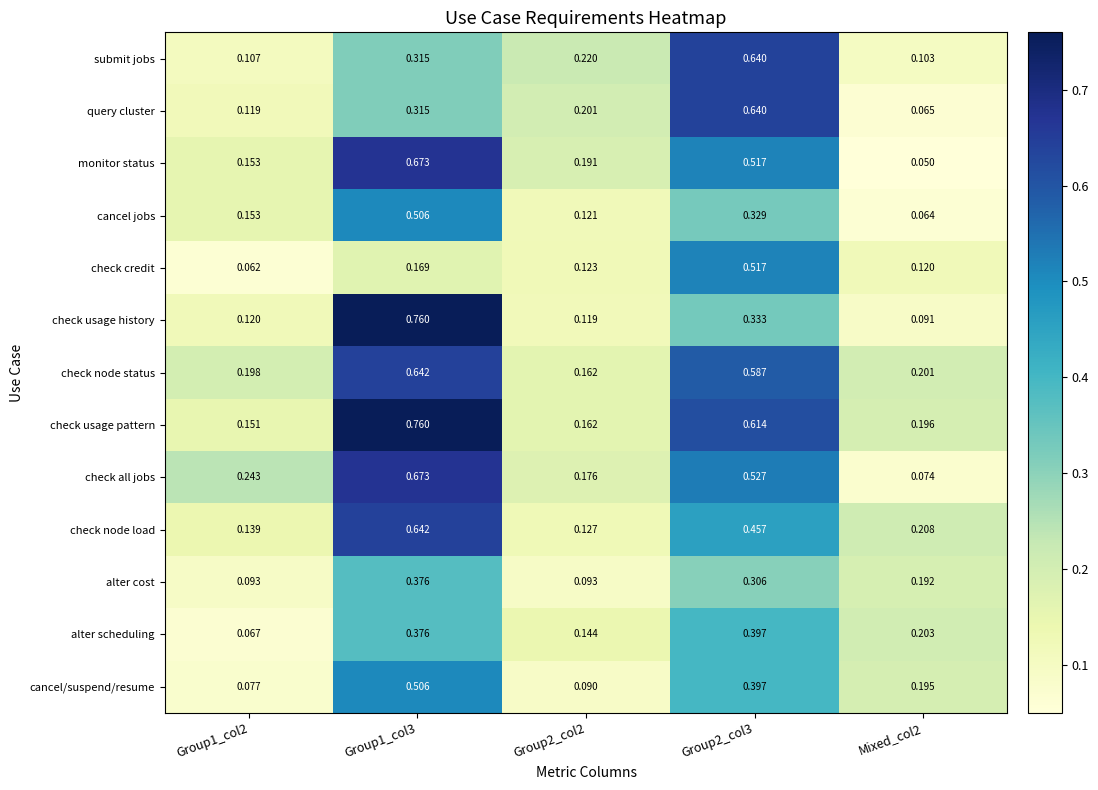

Which series has the largest total across all categories?

check usage pattern